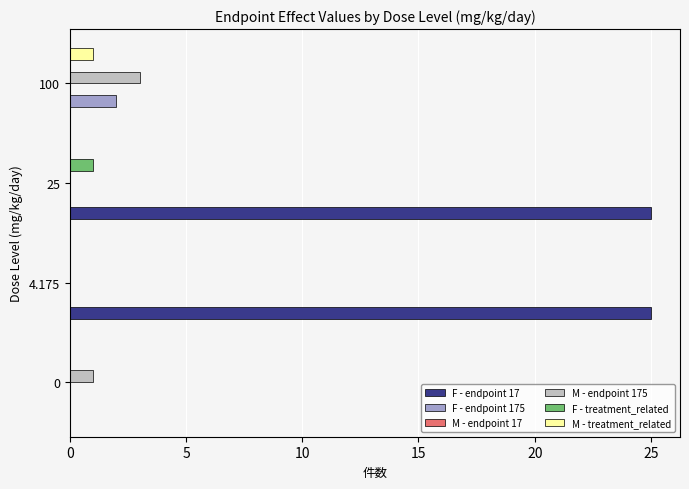

The value of F - treatment_related at 0 is 1. True or false?

False